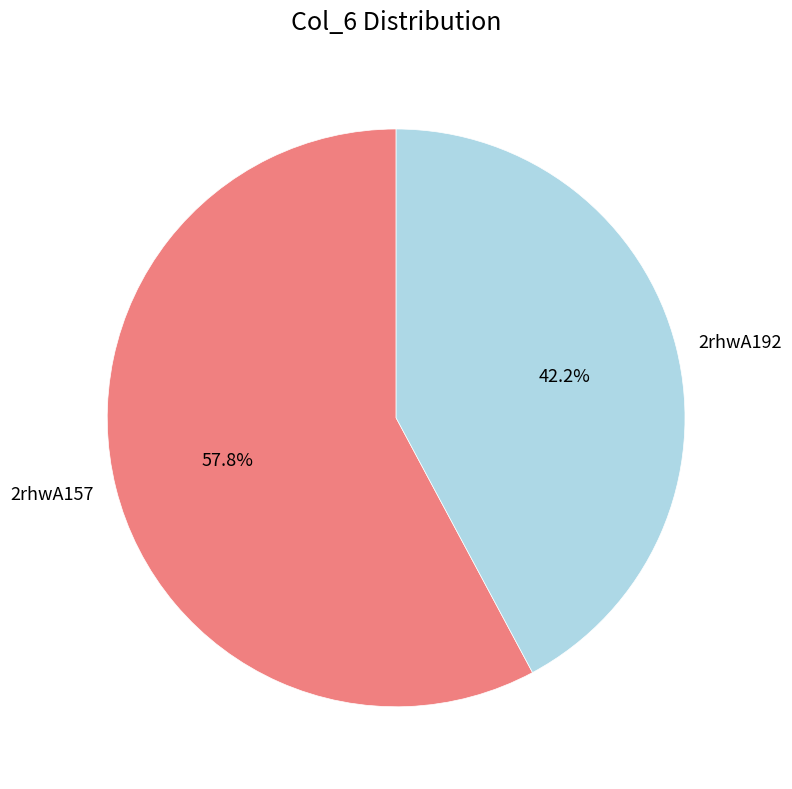

Approximately how many times larger is the value at 2rhwA157 compared to 2rhwA192?

1.4